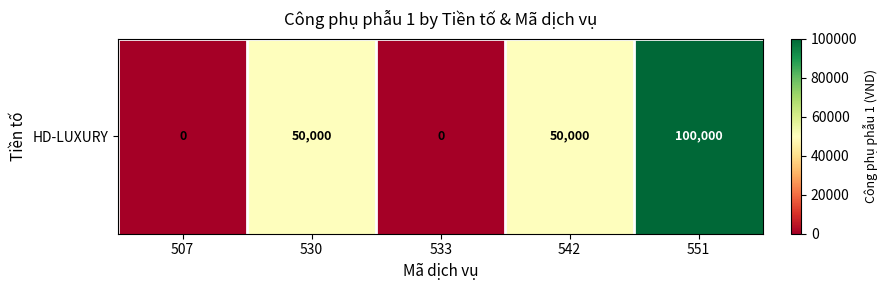

What is the difference between the values at 551 and 507?

100000